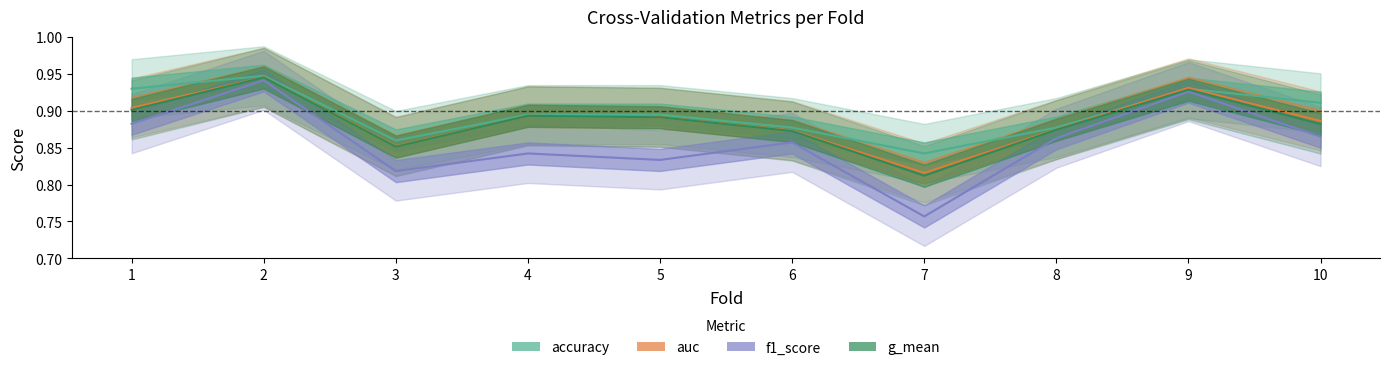

Which series has the widest spread of values?

f1_score